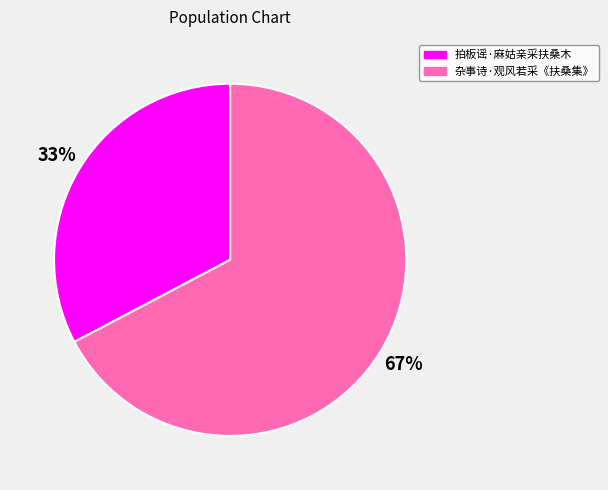

Combined, do 拍板谣·麻姑亲采扶桑木 and 杂事诗·观风若采《扶桑集》 account for over 50%?

Yes